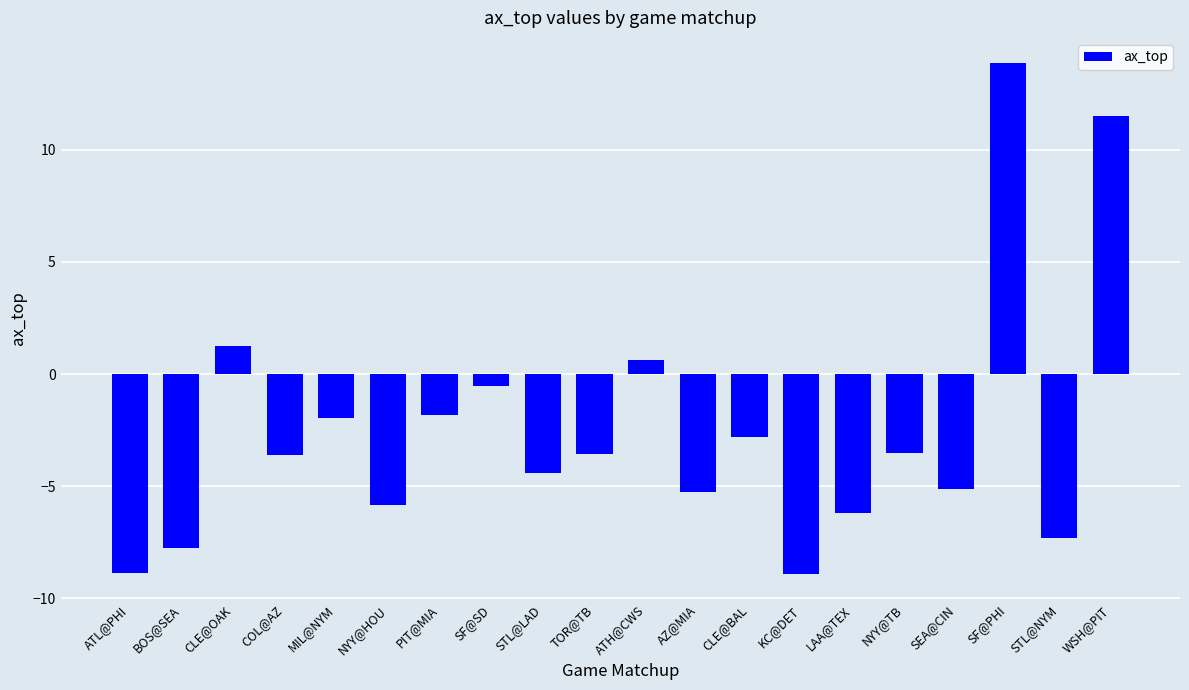

Does the chart contain stacked bars?

No